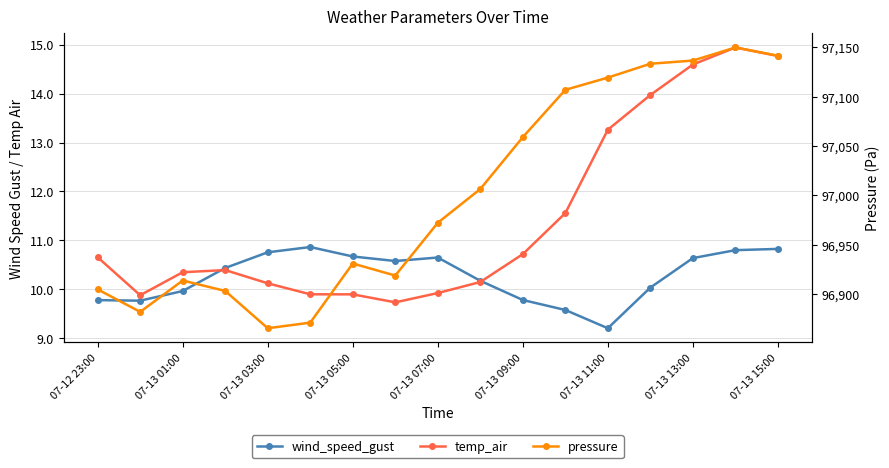

List the series in order of their peak value, lowest first.

wind_speed_gust, temp_air, pressure